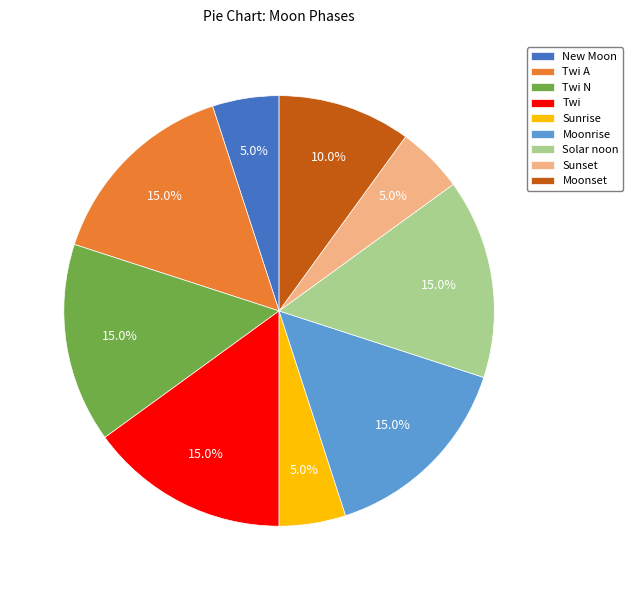

Does any single category account for the majority?

No